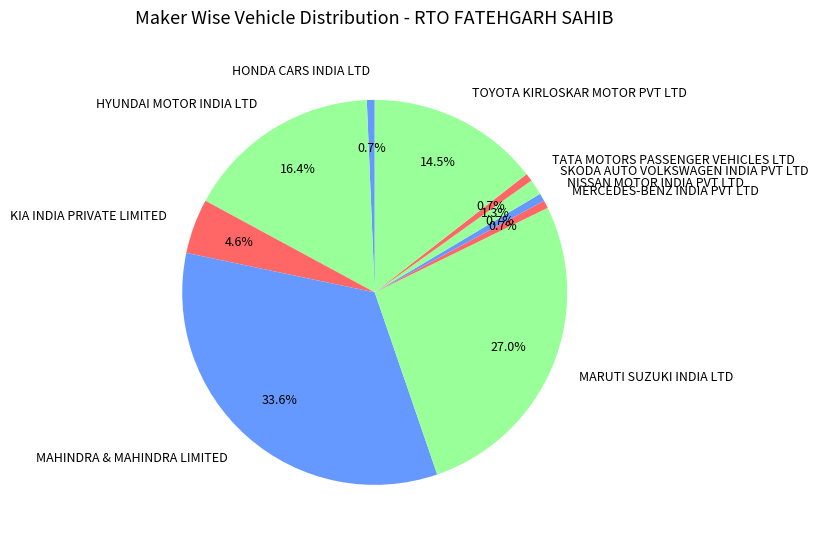

Is there any slice that represents more than half of the pie?

No